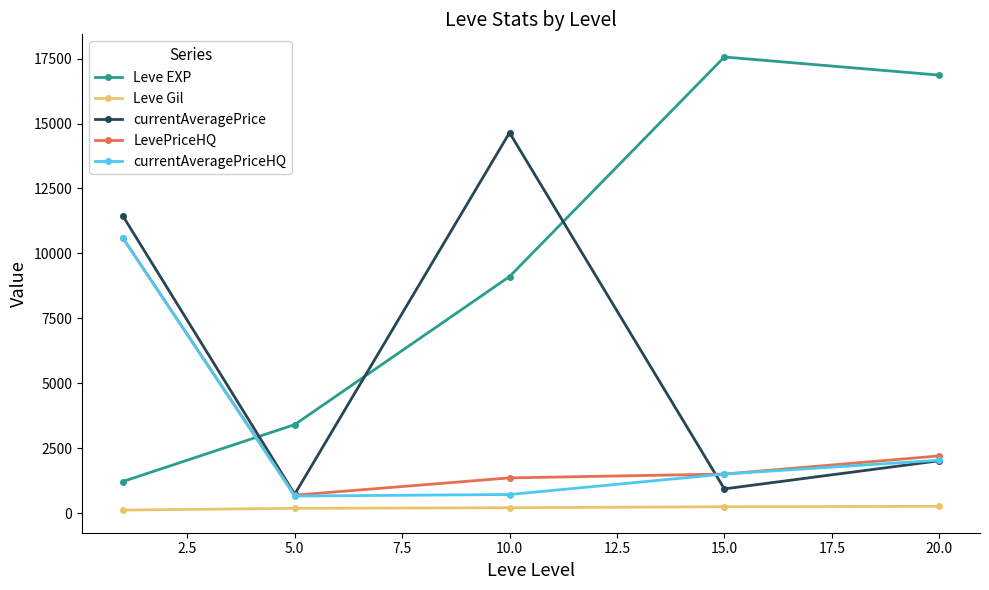

What is the average value of the Leve EXP series?

9630.7